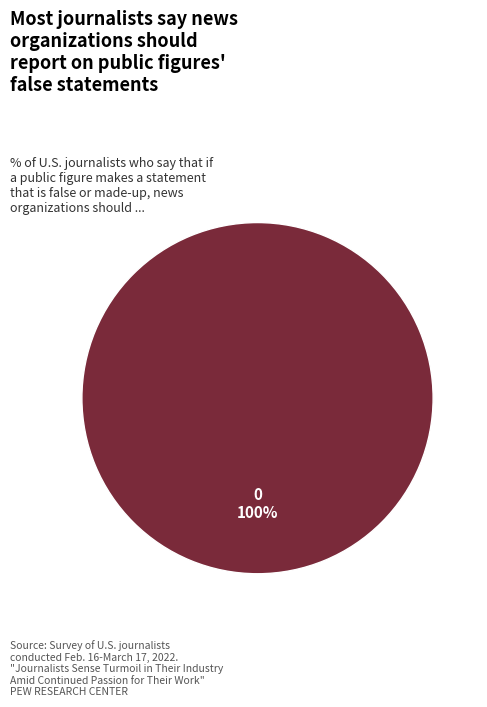

How many slices are in this pie chart?

1